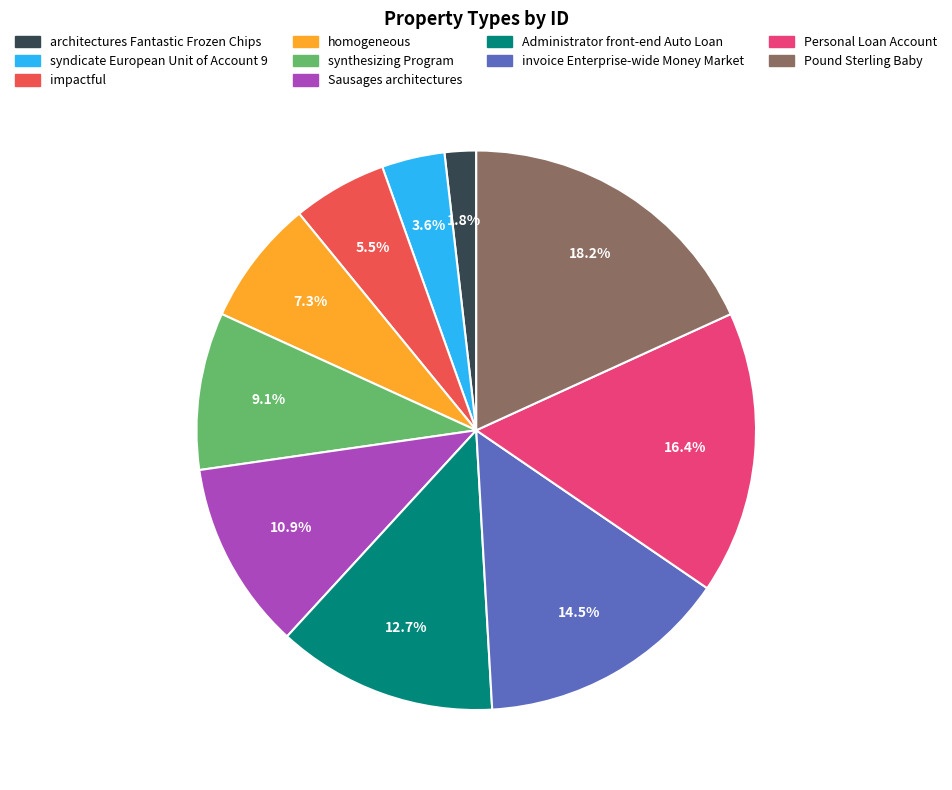

How many segments does this pie chart have?

10